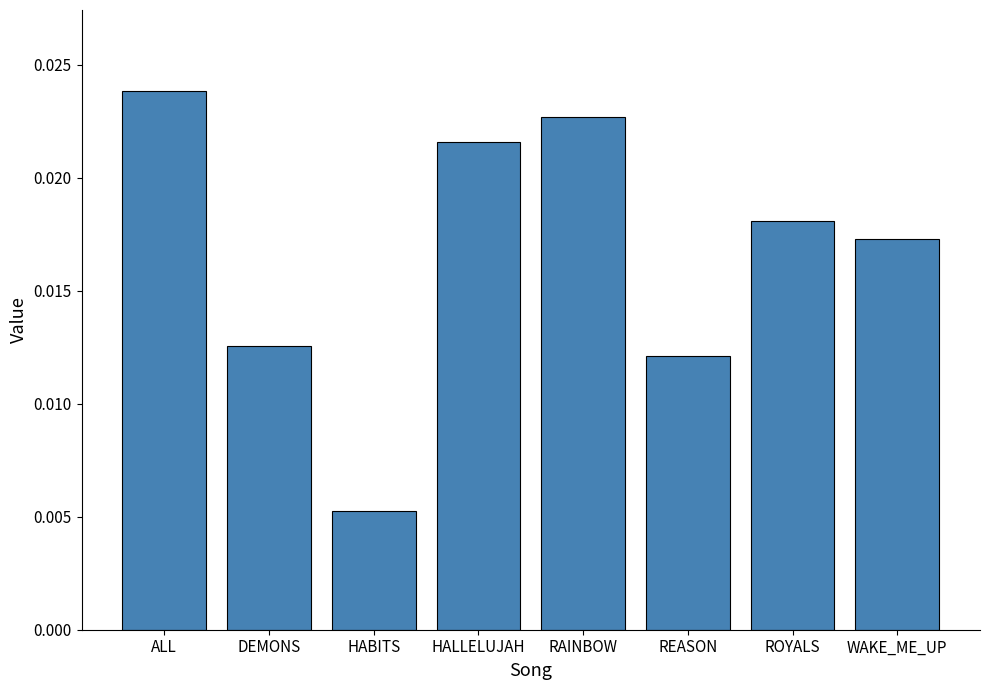

Which category has the highest value across all series?

ALL